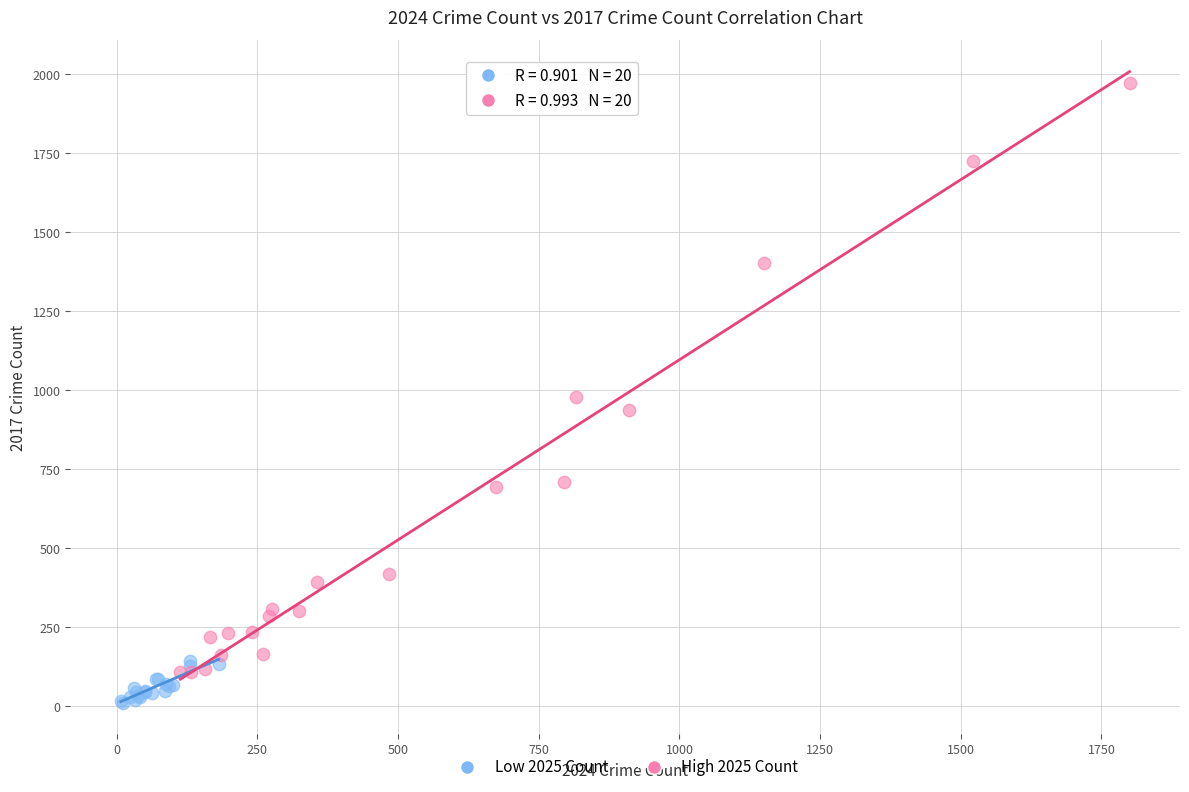

Which series contains the highest Y value?

High 2025 Count